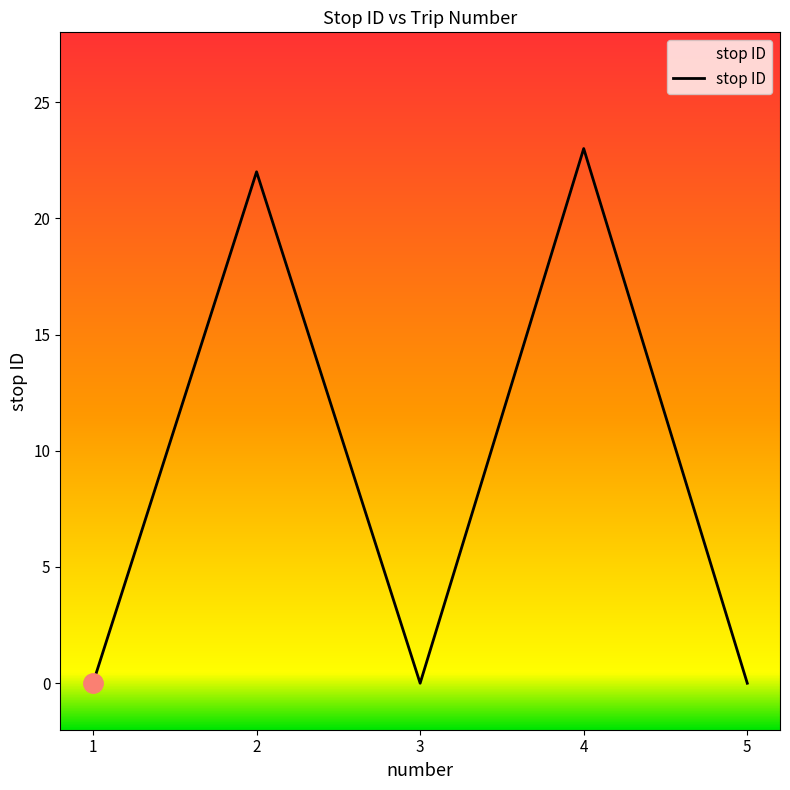

At which category does the data reach its first local peak?

2